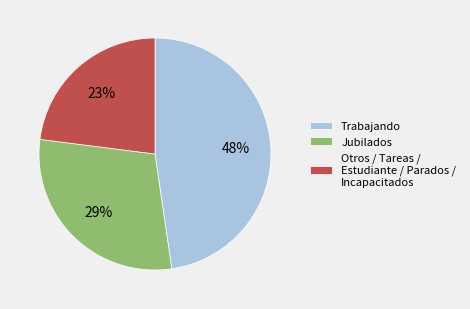

Between Otros / Tareas / Estudiante / Parados / Incapacitados and Trabajando, which is larger?

Trabajando